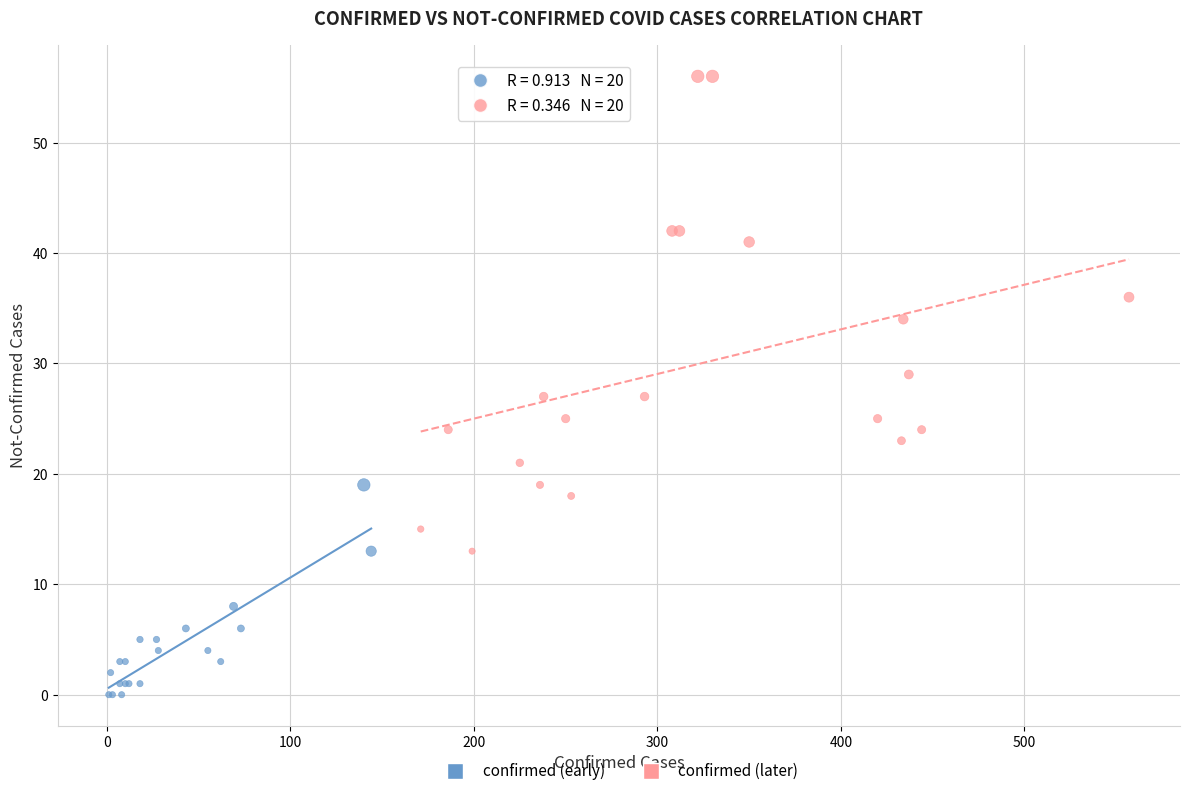

Which series has the widest spread of Y values?

confirmed (later)